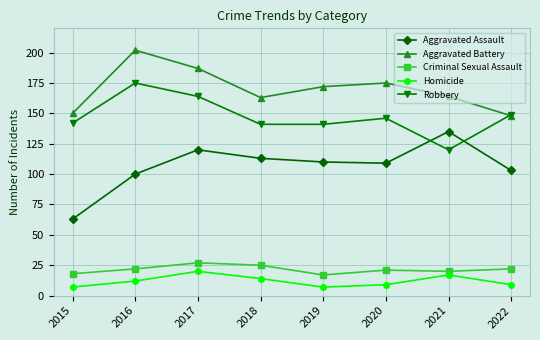

True or false: Homicide and Criminal Sexual Assault intersect in this chart.

False